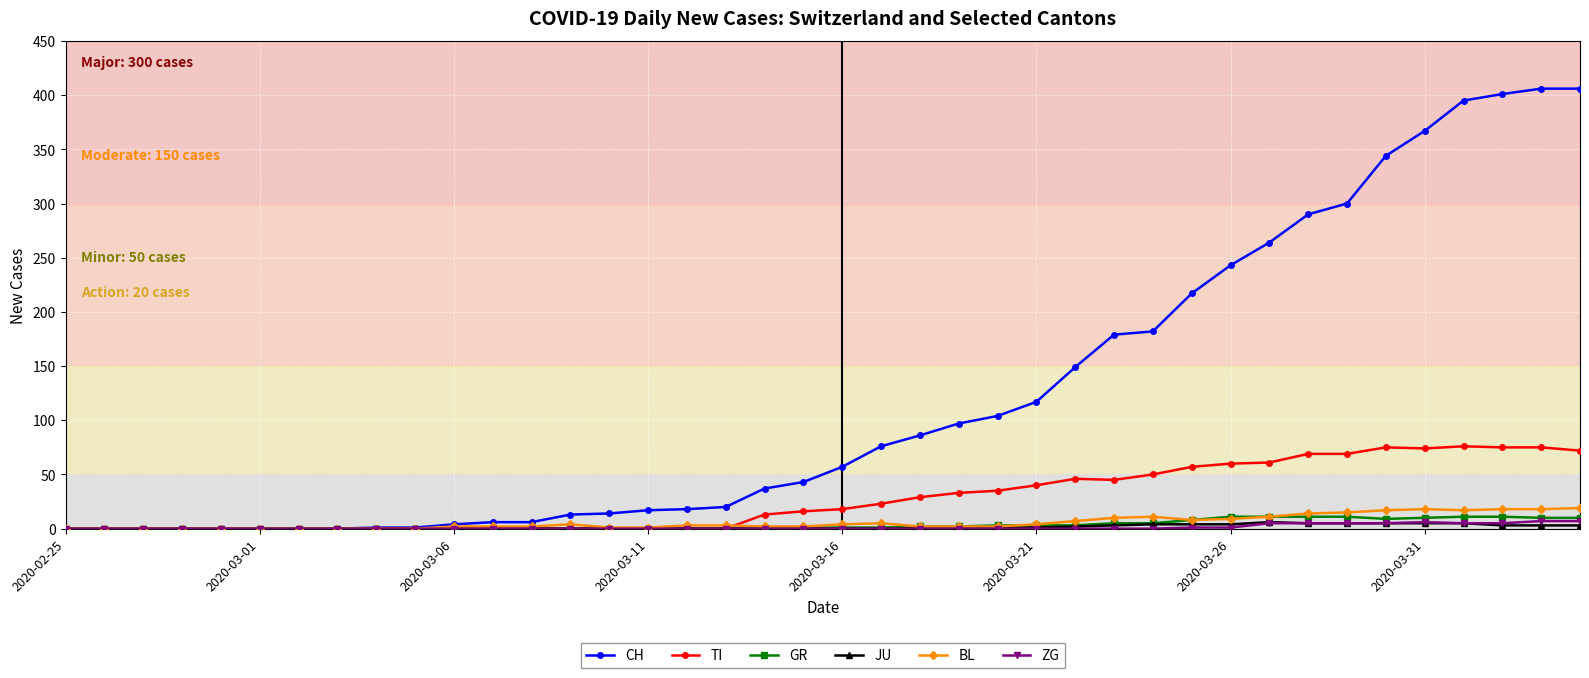

At how many categories does at least one series exceed 189?

11